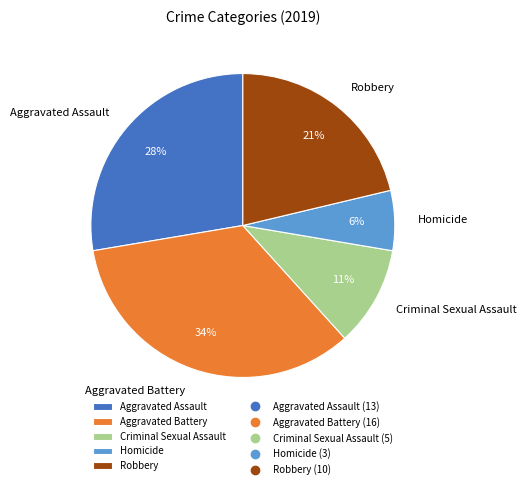

Combined, do Robbery and Aggravated Battery account for over 50%?

Yes